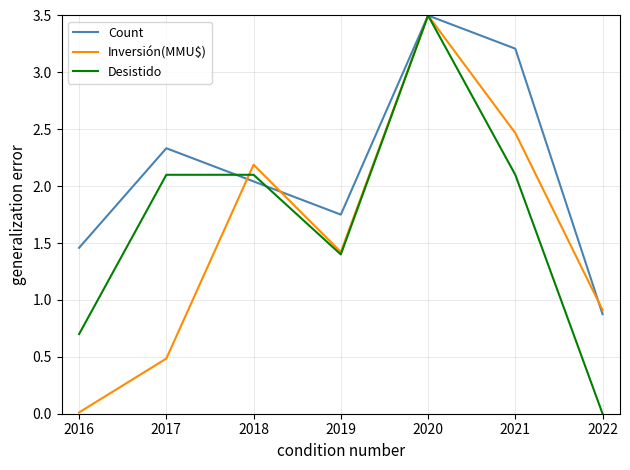

Which series changed the most between 2016 and 2019?

Inversión(MMU$)